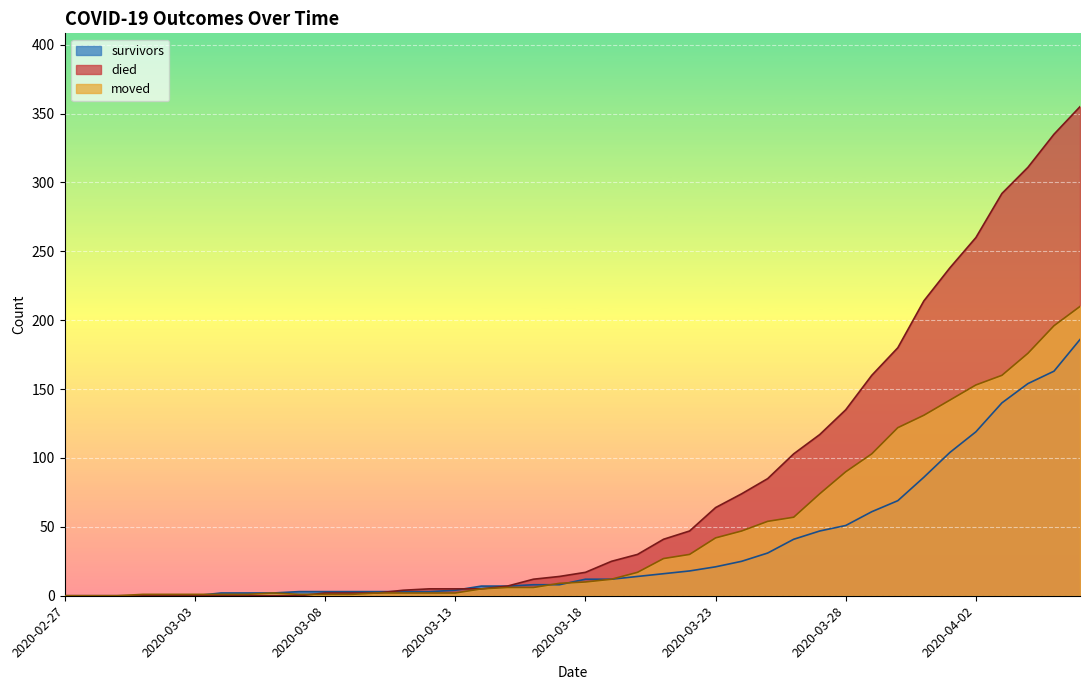

How many lines are shown in the chart?

3